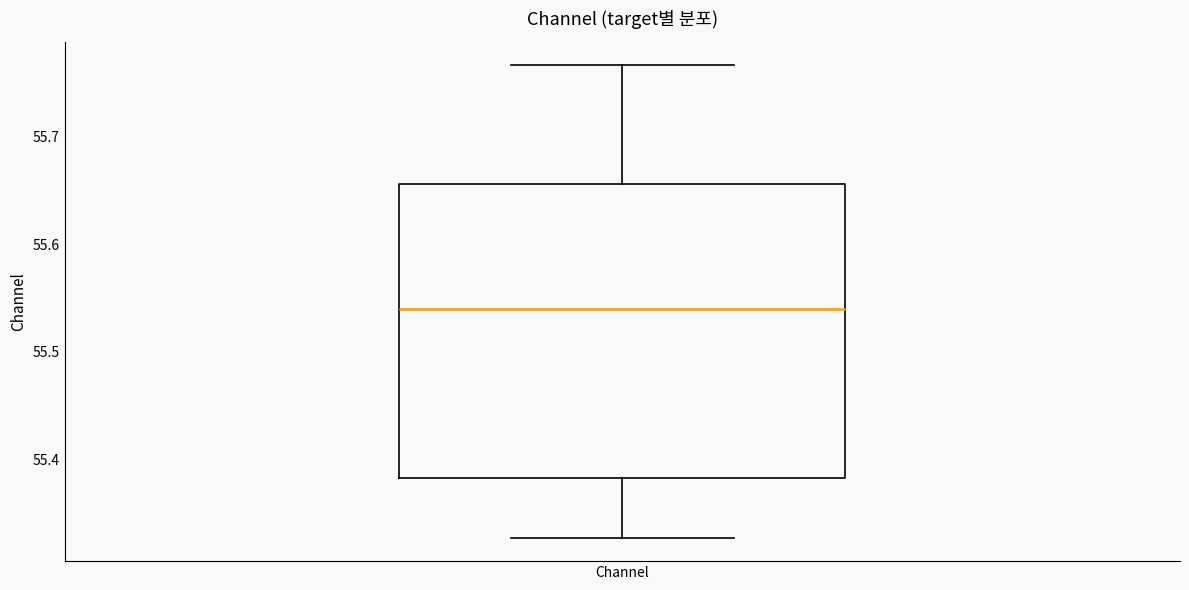

Where is the lower edge of the box for Channel on the y-axis? The values are not printed on the chart, so give them approximately, as read against the axis.

55.38